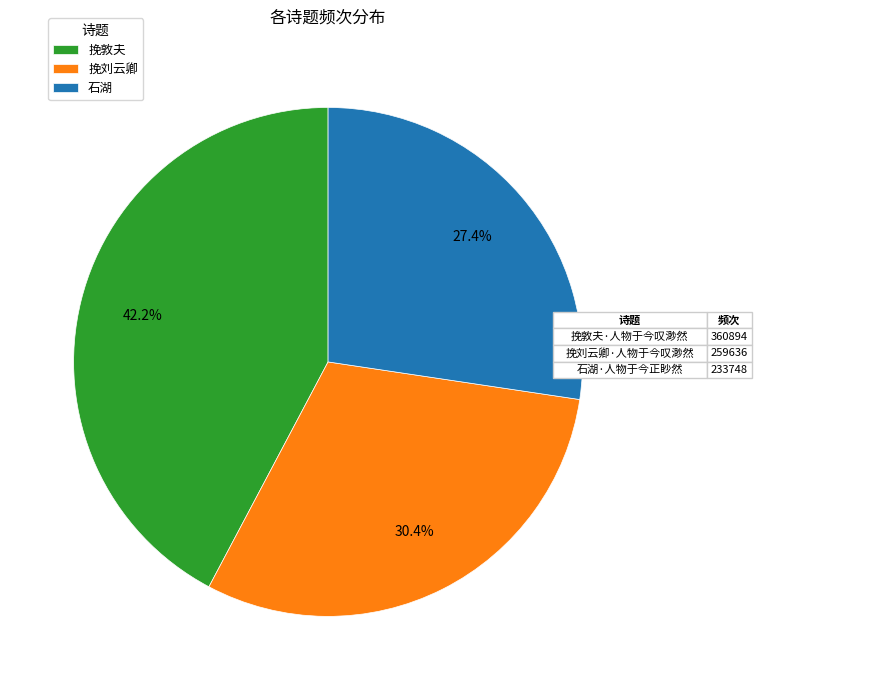

Between 石湖 and 挽刘云卿, which is larger?

挽刘云卿